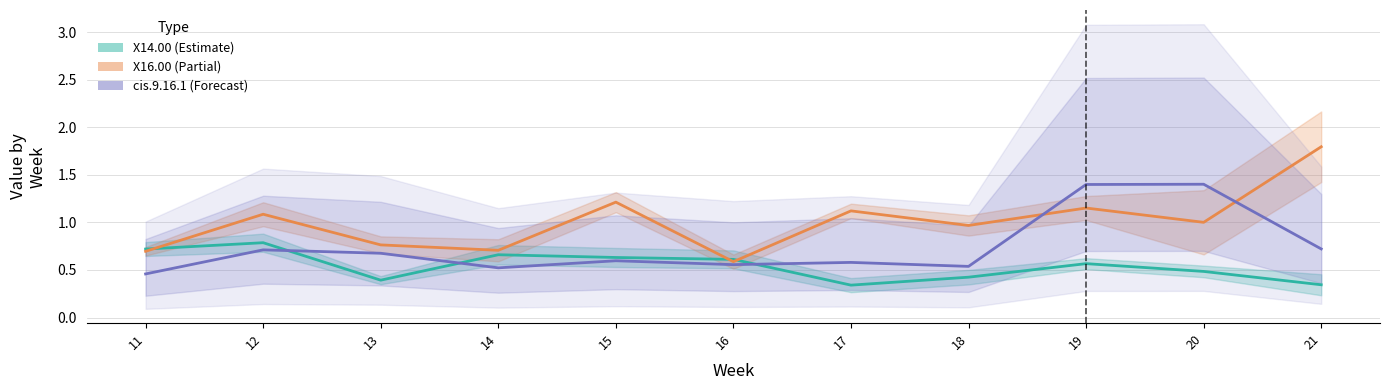

What is the minimum value shown in the chart?

0.3